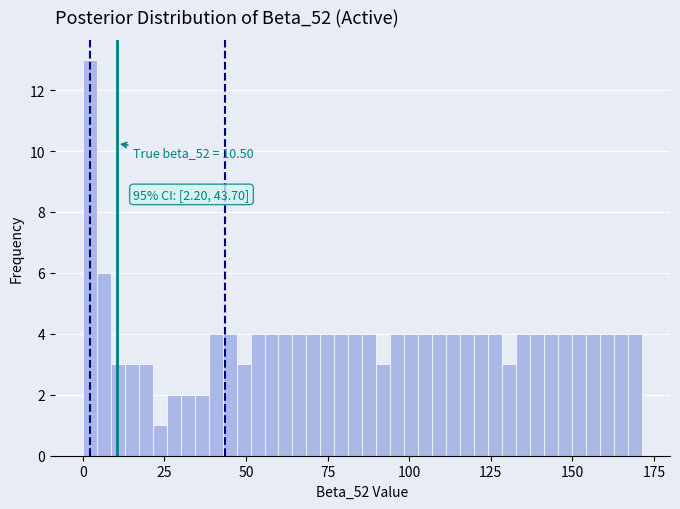

Around what value on the x-axis is the tallest bar? Give the approximate position of its centre, as read against the axis.

0